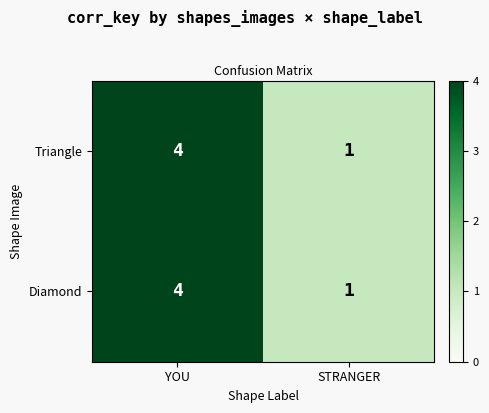

Which label corresponds to the smallest value in the chart?

STRANGER